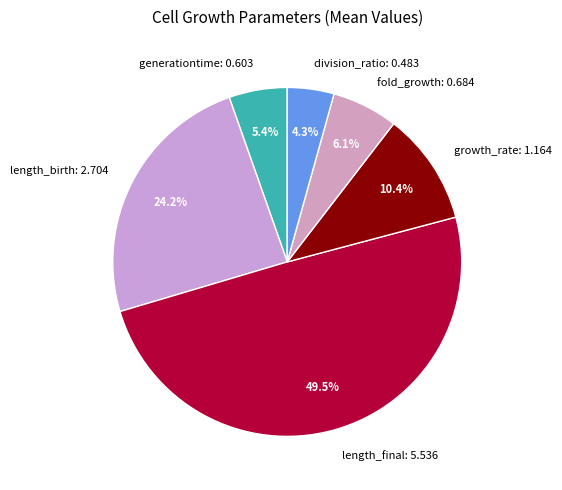

Is generationtime the majority of the pie?

No